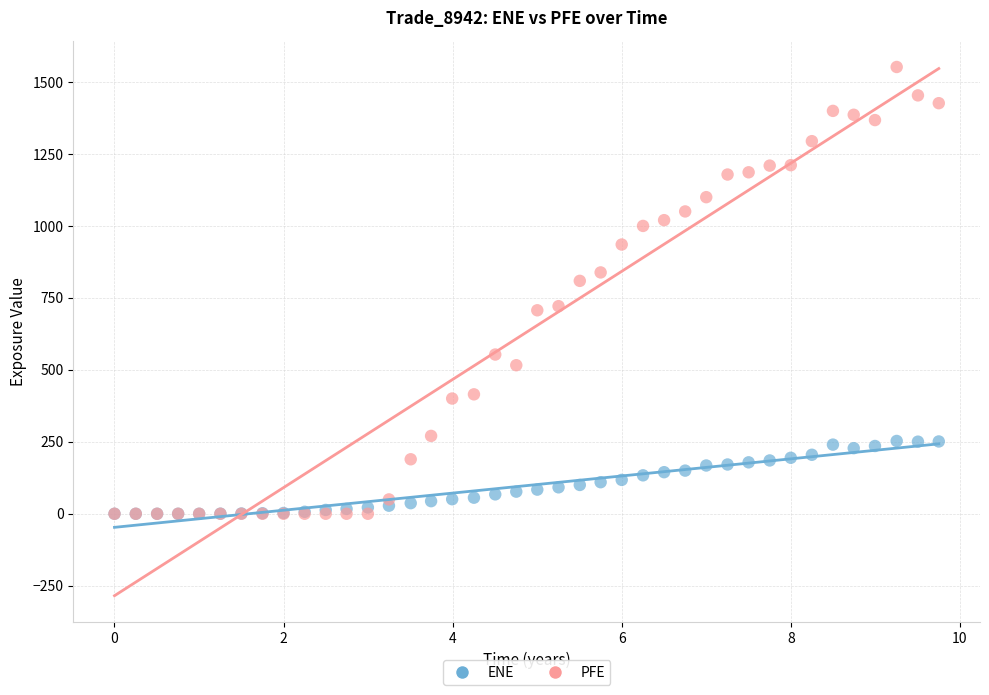

Which series contains the highest Y value?

PFE